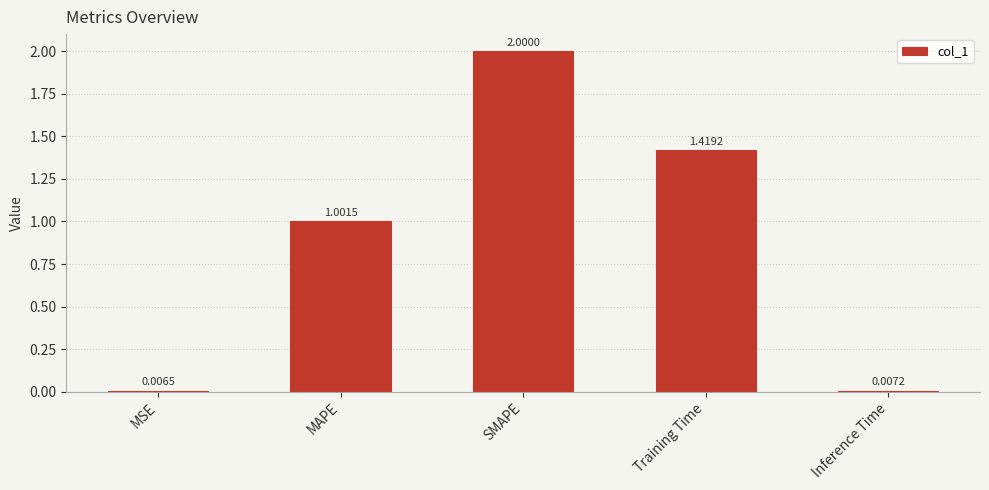

Rank the categories by value from lowest to highest.

MSE, Inference Time, MAPE, Training Time, SMAPE